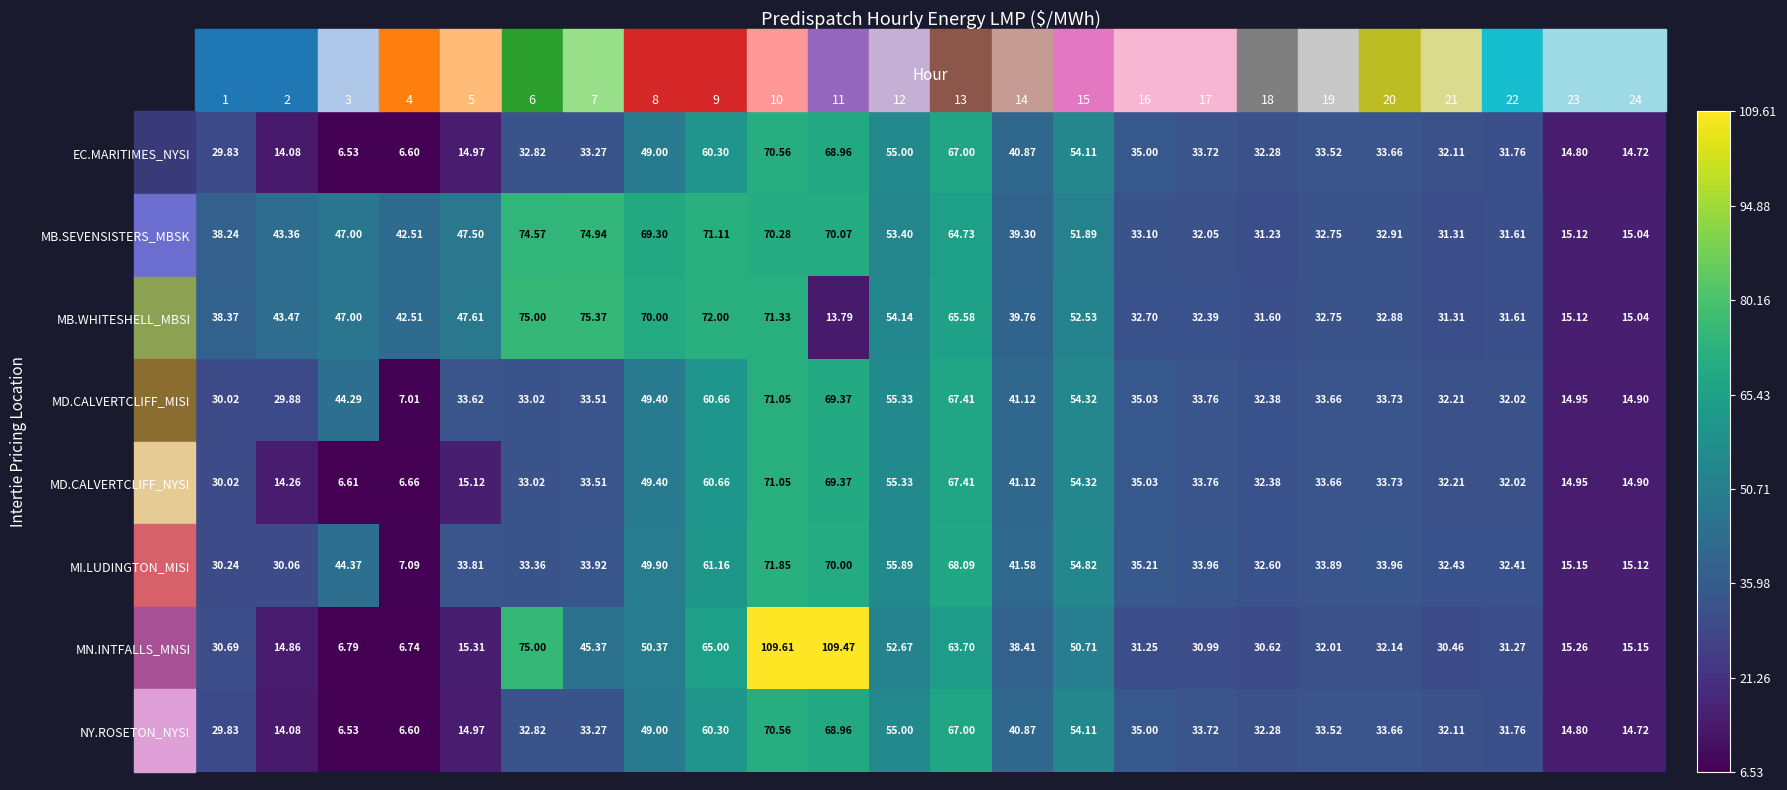

Count the number of categories in the chart.

24